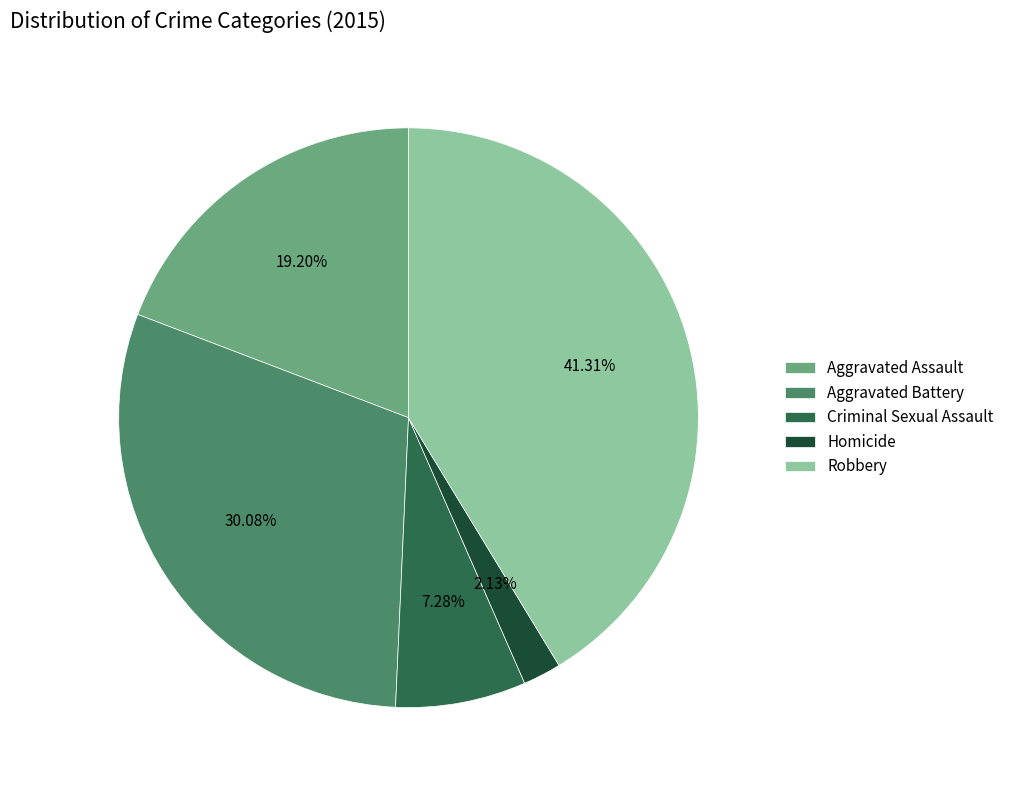

Count the number of slices in the pie.

5